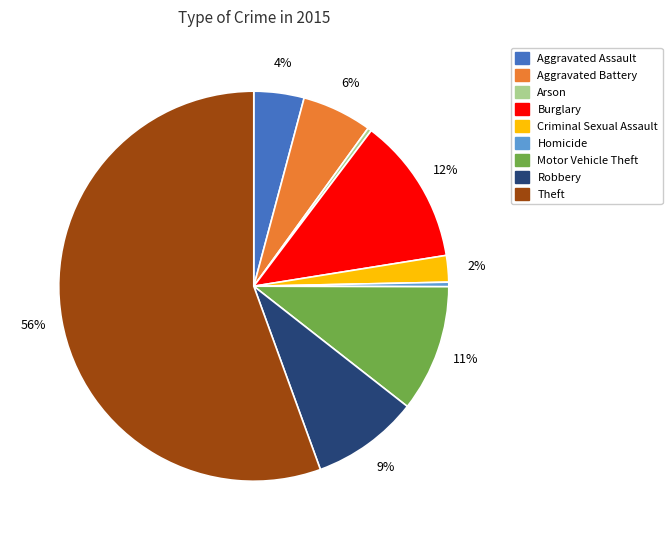

Which has a higher value, Aggravated Battery or Aggravated Assault?

Aggravated Battery